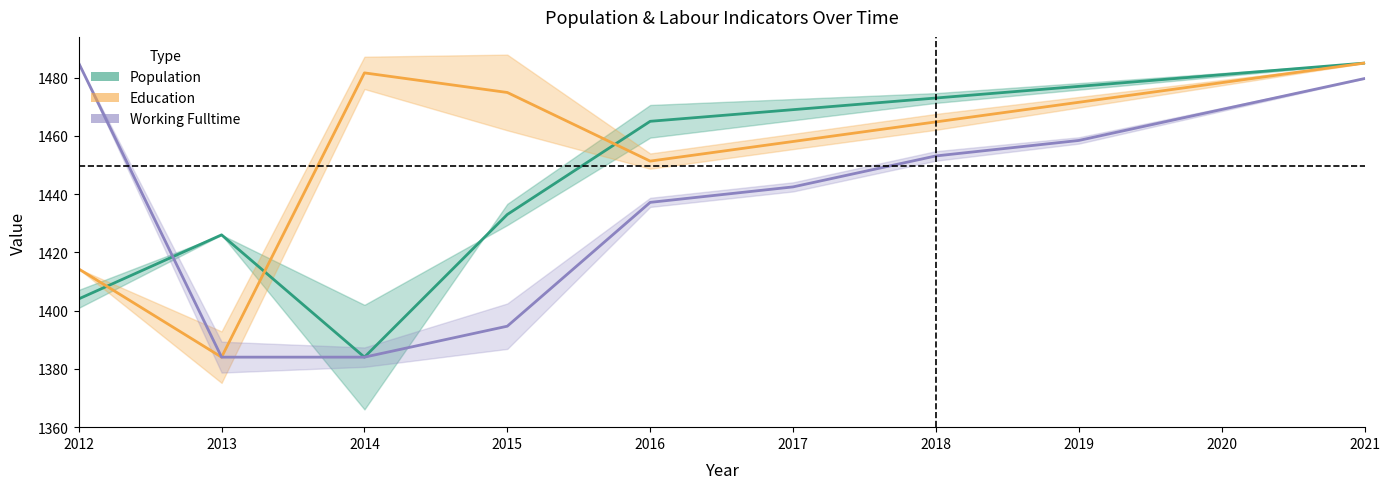

How many intersections are there between Working Fulltime and Population?

1